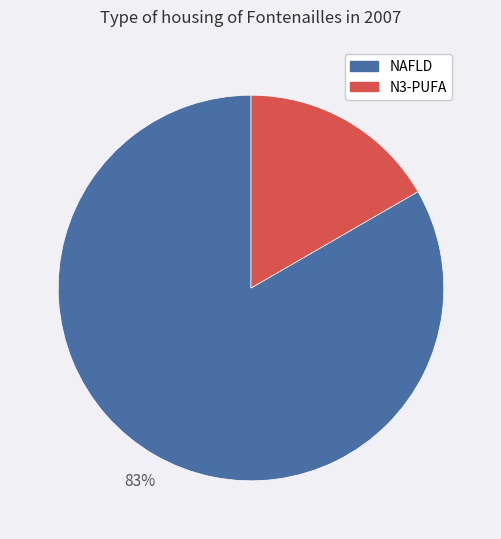

Does any single category account for the majority?

Yes